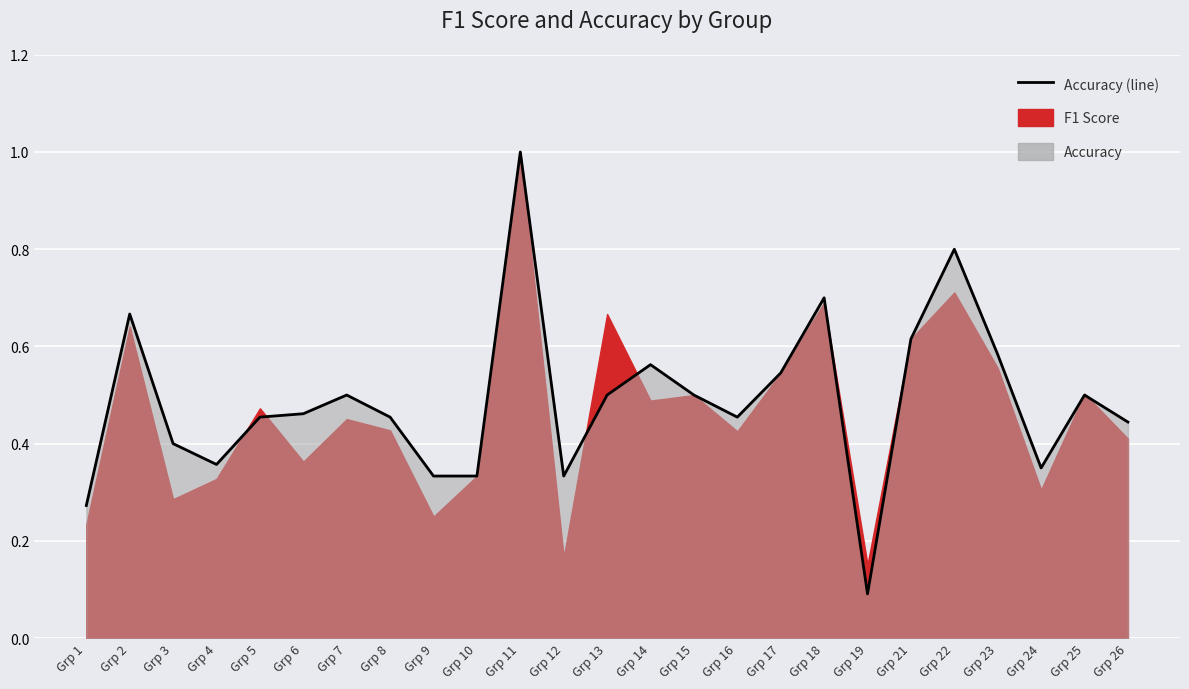

What is the smallest value displayed?

0.1